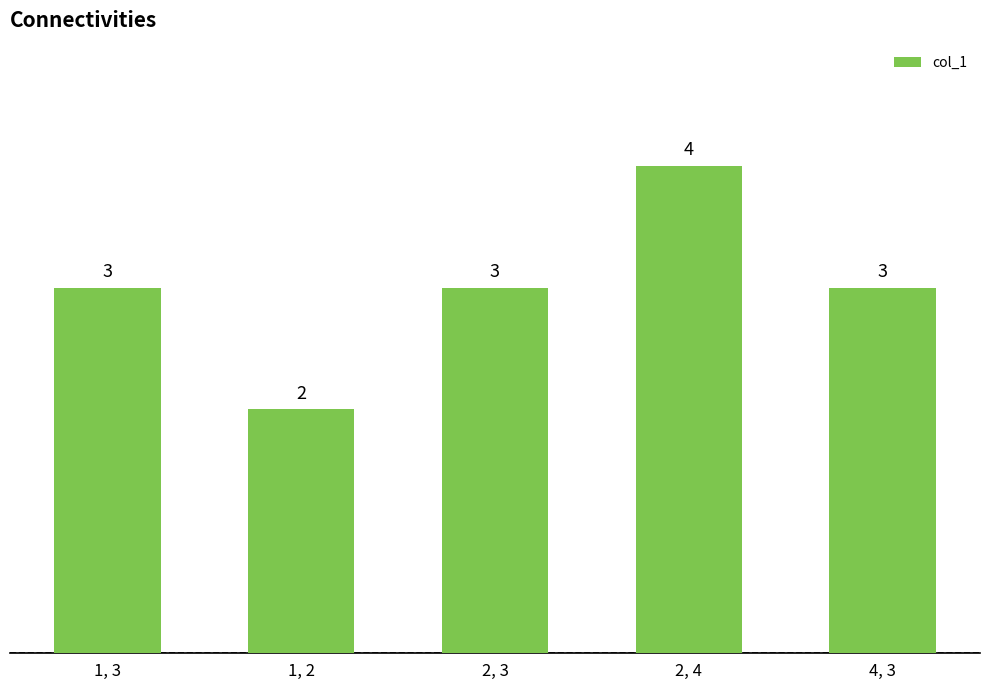

Are the bars grouped side by side (vs. stacked)?

No